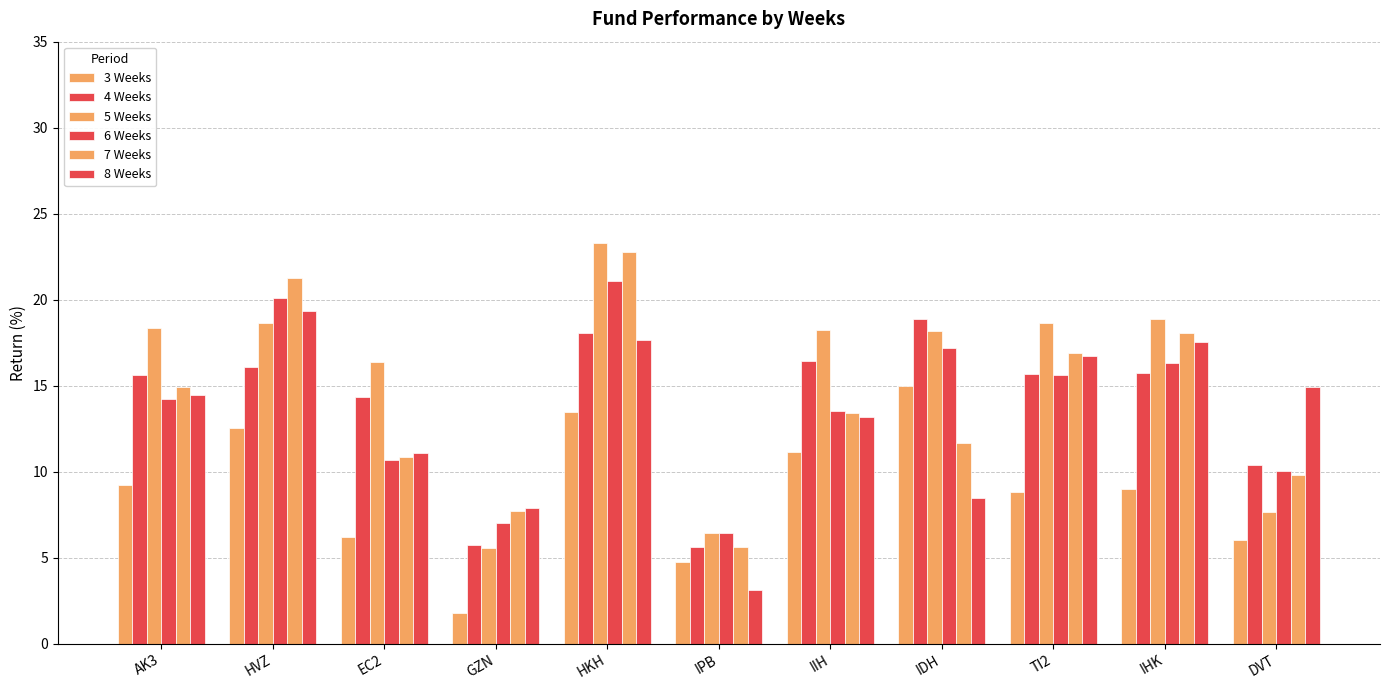

What is the difference between the highest and lowest values at IIH?

7.1